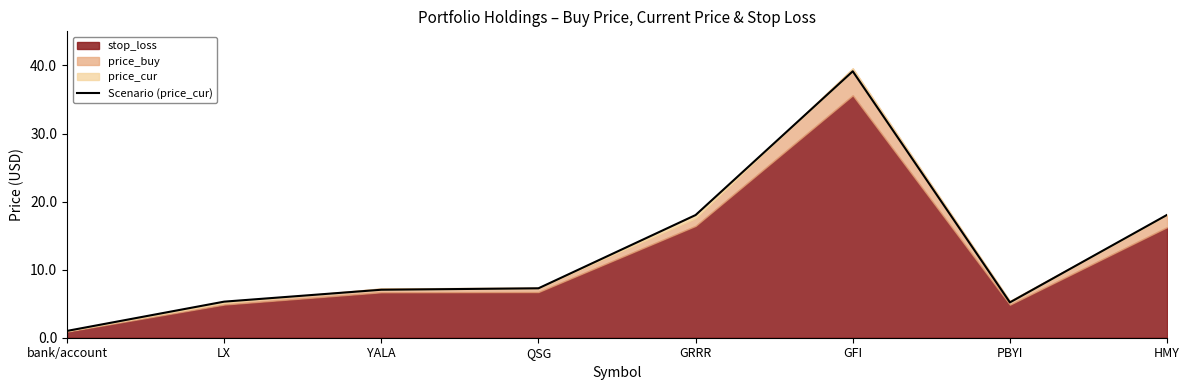

Reading left to right, transcribe all the data shown in this chart.

bank/account=1.0	LX=5.3	YALA=7.0	QSG=7.3	GRRR=18.0	GFI=39.1	PBYI=5.2	HMY=18.1